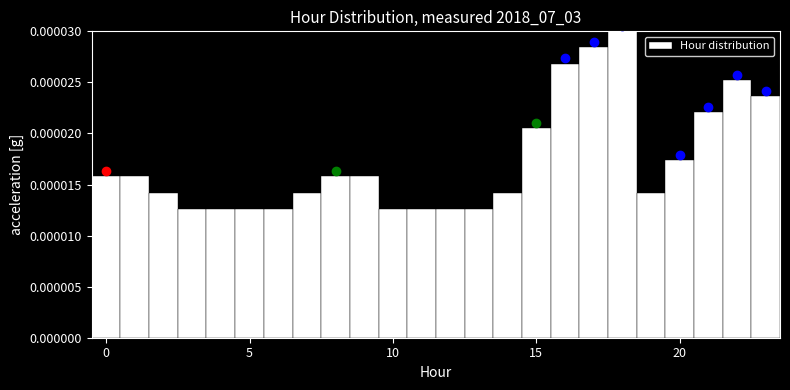

Around what value on the x-axis is the tallest bar? Give the approximate position of its centre, as read against the axis.

18.0